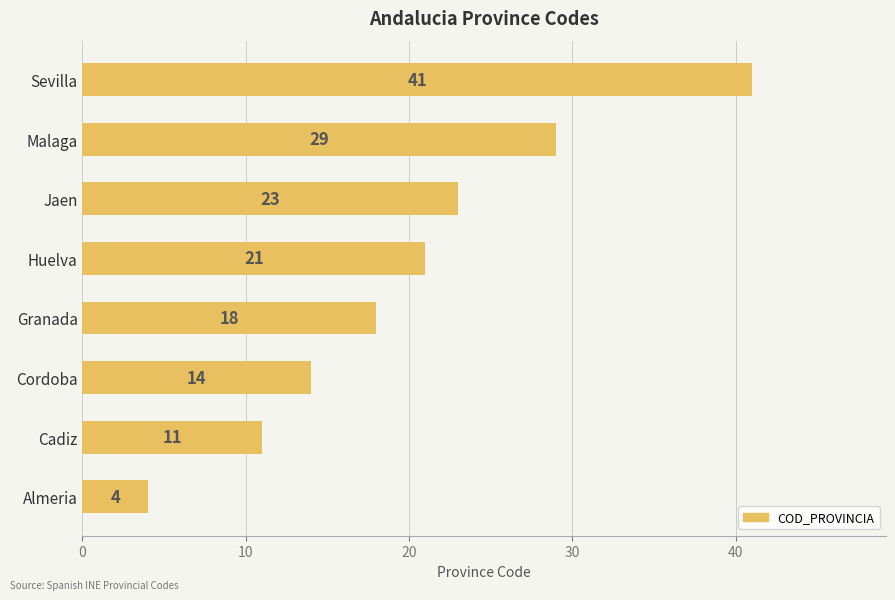

Where is the data nearest to the value 22?

Huelva